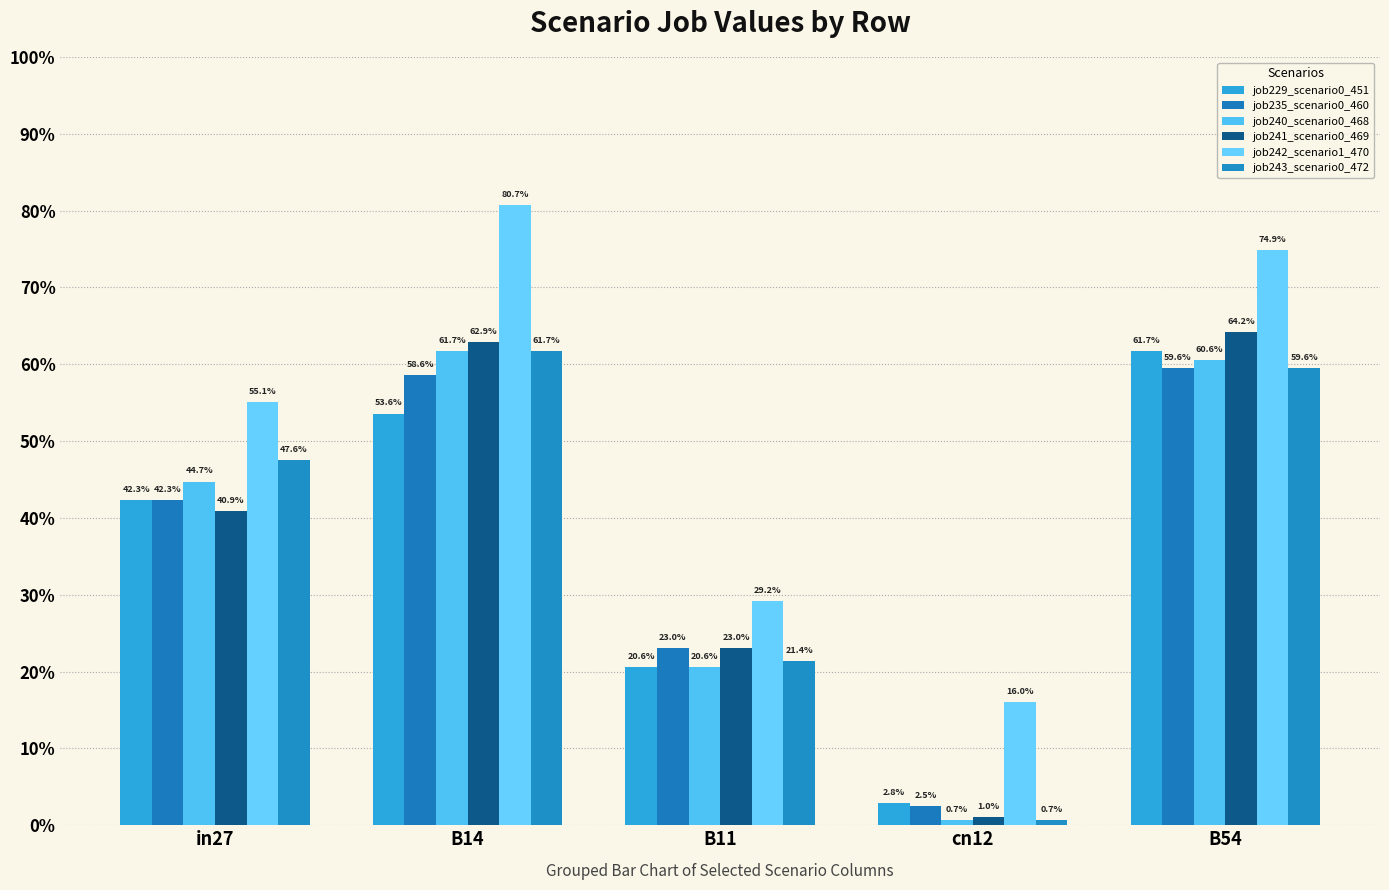

Does the chart contain stacked bars?

No